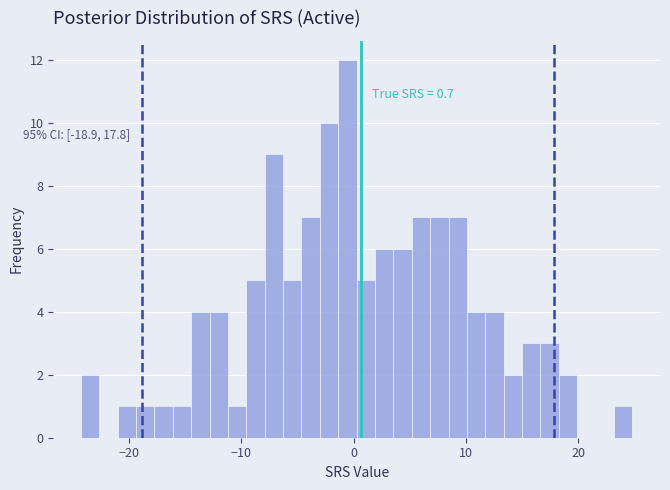

Around what value on the x-axis is the tallest bar? Give the approximate position of its centre, as read against the axis.

-1